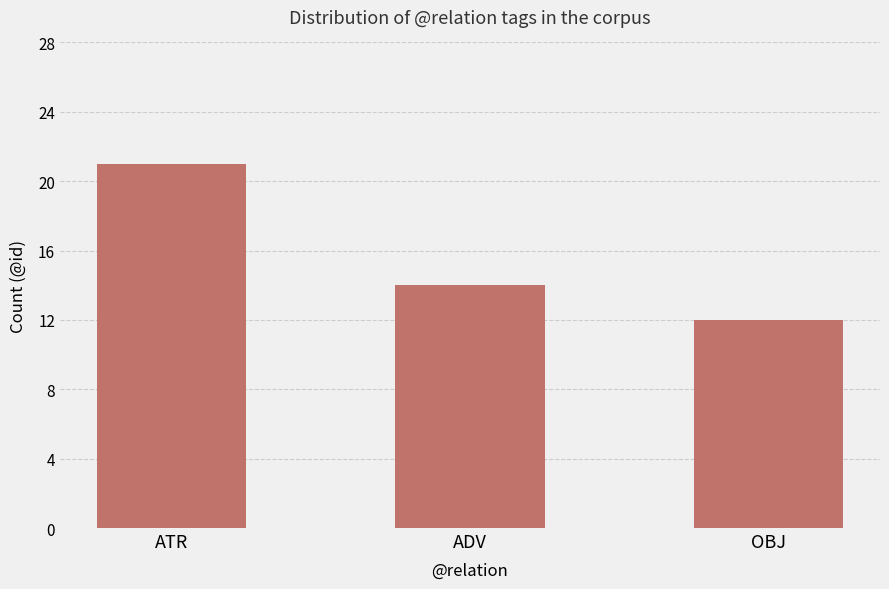

How many categories are shown in the chart?

3